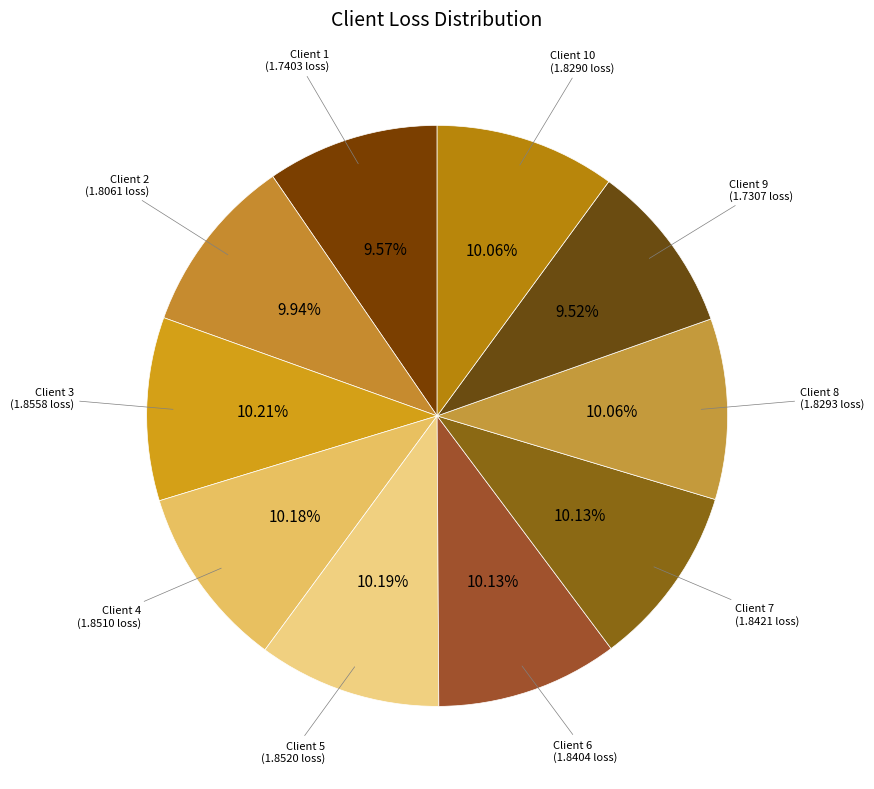

Combined, do Client 8 and Client 10 account for over 50%?

No